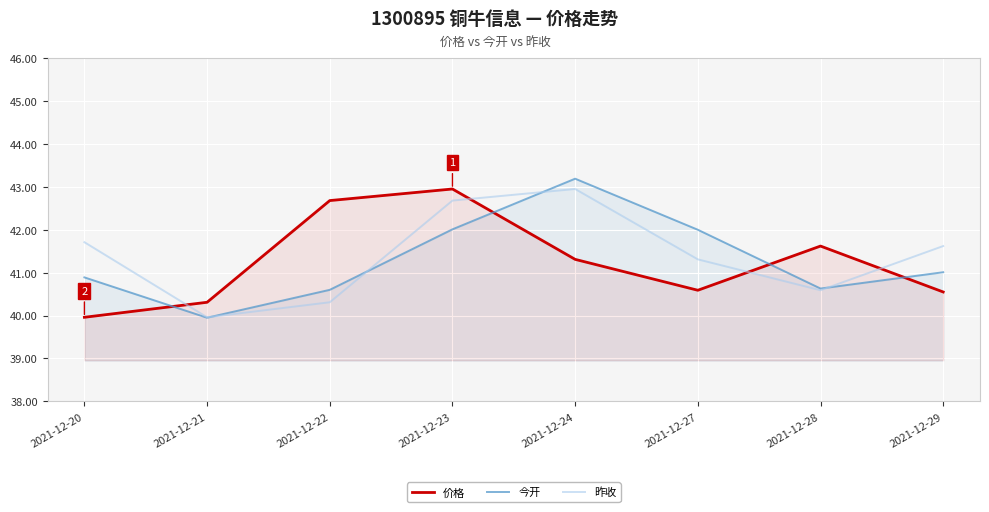

What is the approximate value of 昨收 at 2021-12-24?

43.0